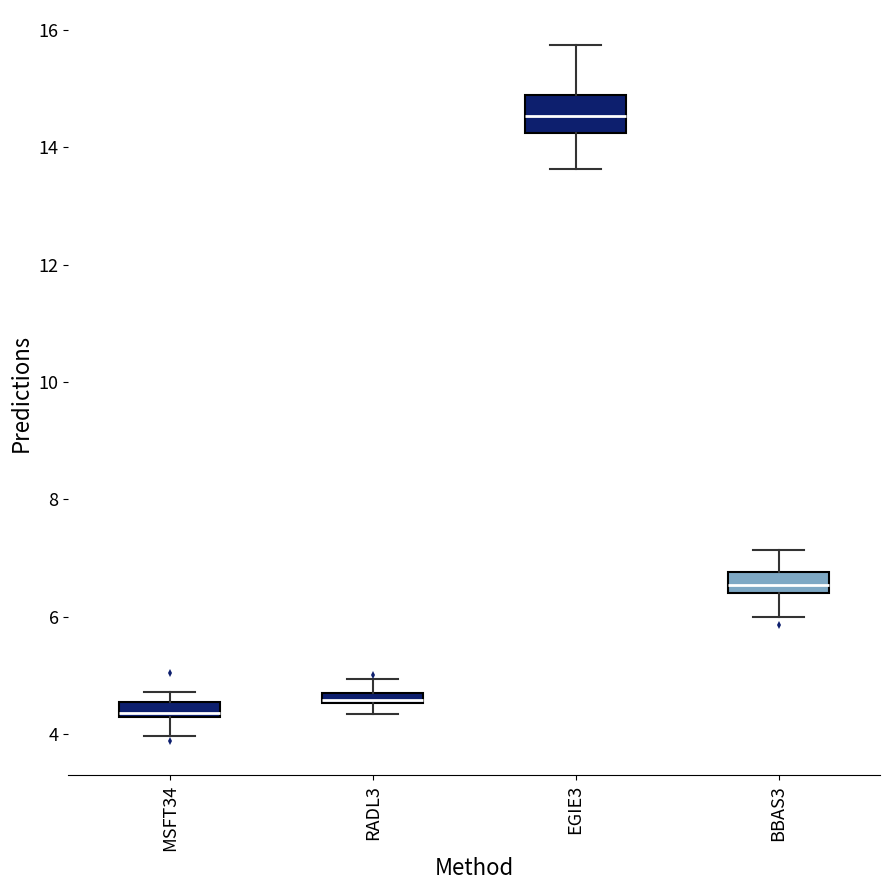

Which box is the tallest, from its lower edge to its upper edge?

EGIE3